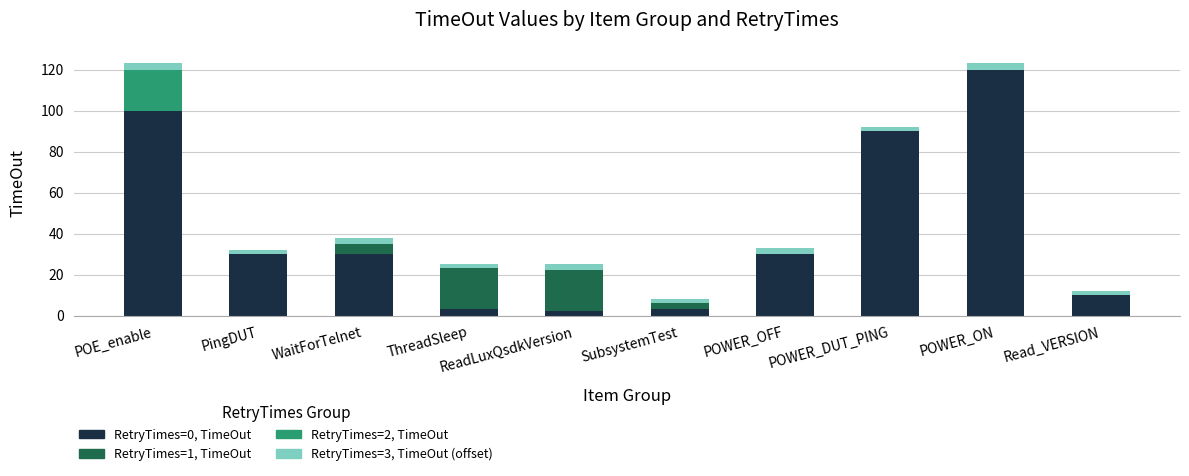

Where is RetryTimes=0, TimeOut nearest to the value 61?

POWER_DUT_PING